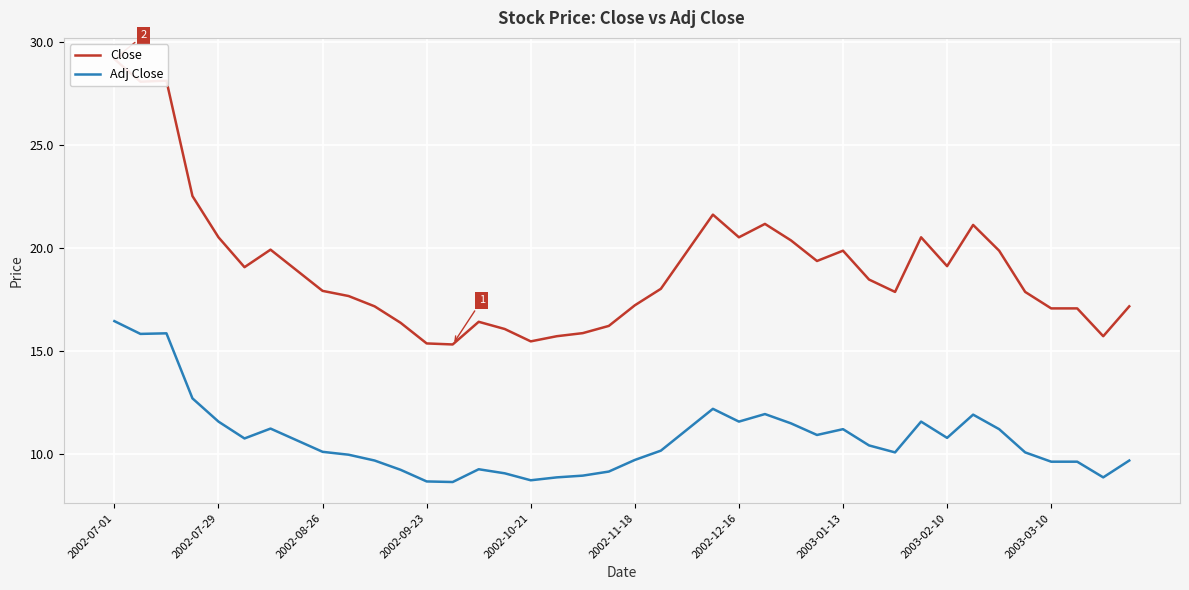

Is it true that Adj Close equals 11.6 at 2002-12-16?

True